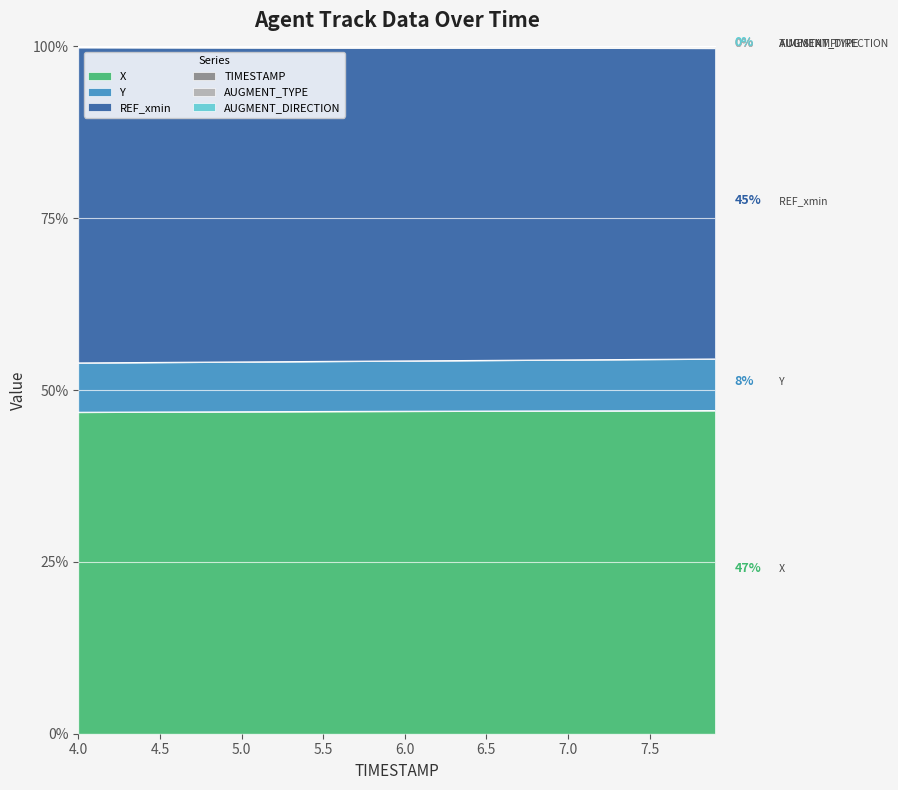

What value does the X series have at 6.5?

46.9